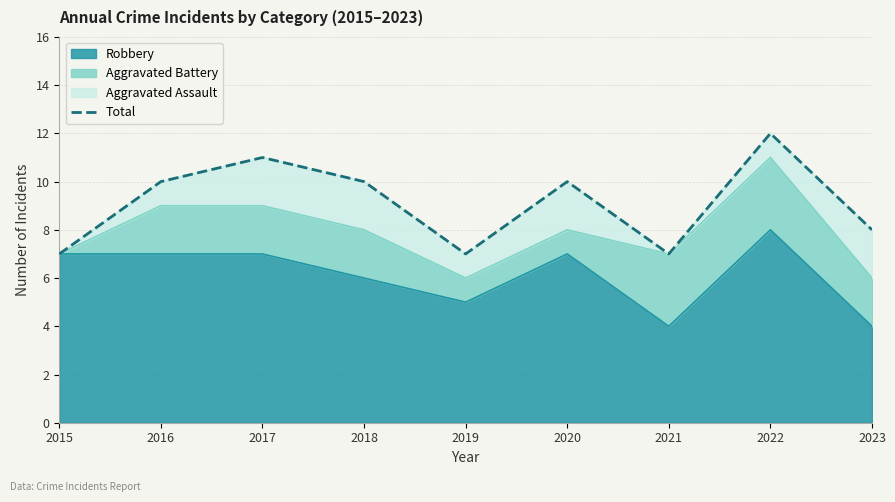

What value does the data have at 2020?

10